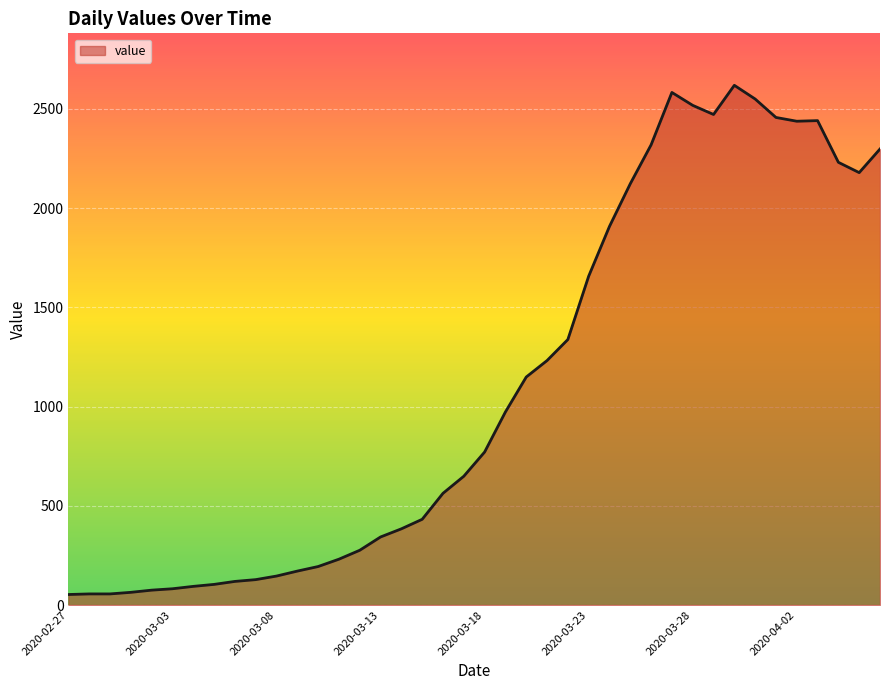

Reading left to right, list all the values displayed in this chart.

53	56	56	64	75	82	94	104	119	128	146	171	194	231	276	343	384	432	563	649	771	973	1149	1232	1338	1657	1908	2123	2319	2583	2518	2472	2619	2550	2457	2438	2441	2231	2179	2298